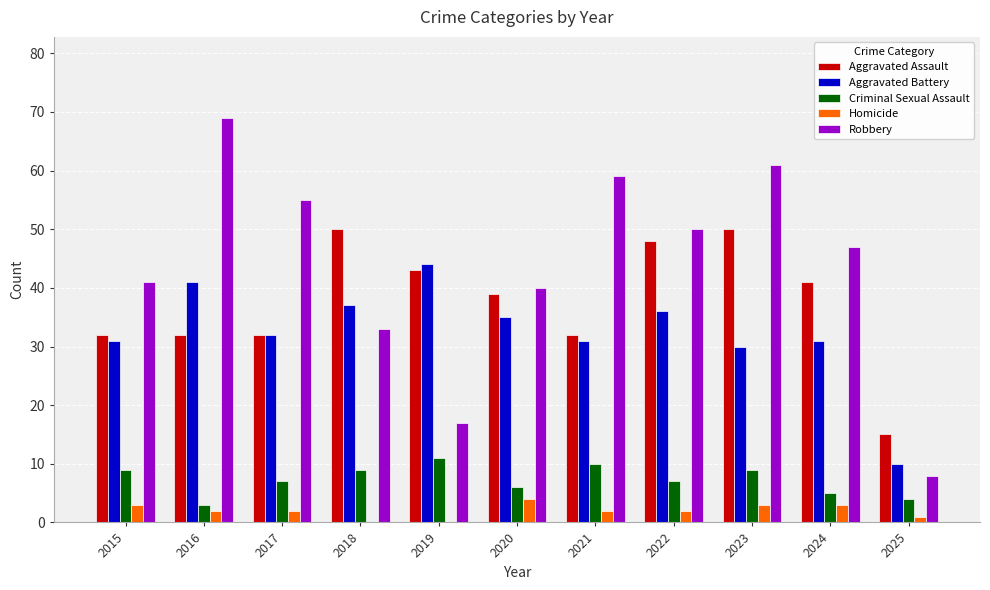

What is the maximum value for Homicide?

4